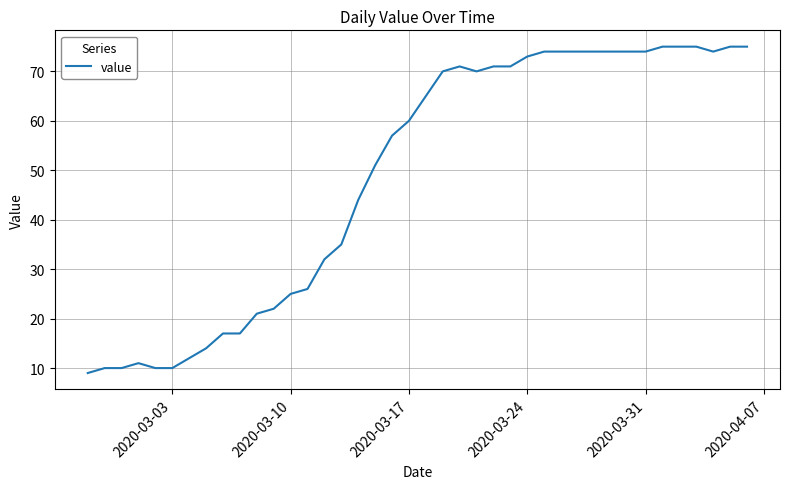

What is the difference between the maximum and minimum values?

66